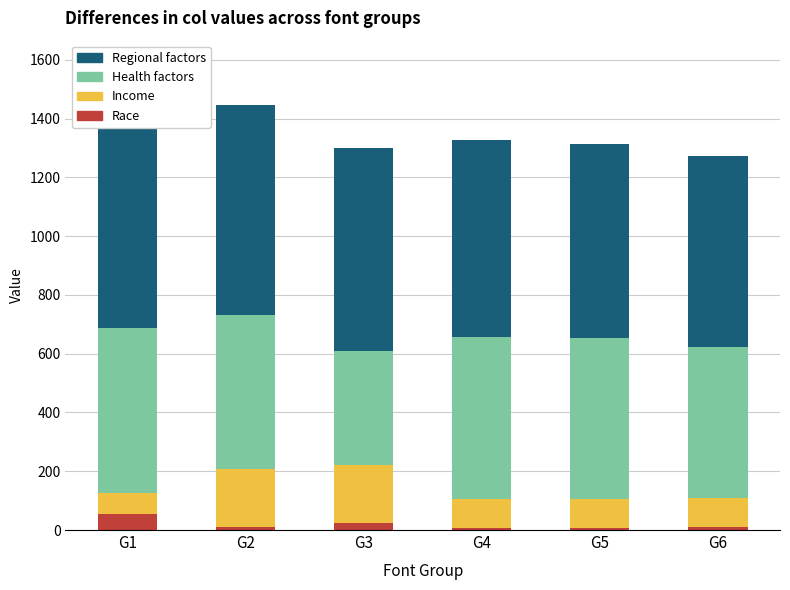

What is the highest value of the Race series?

56.0